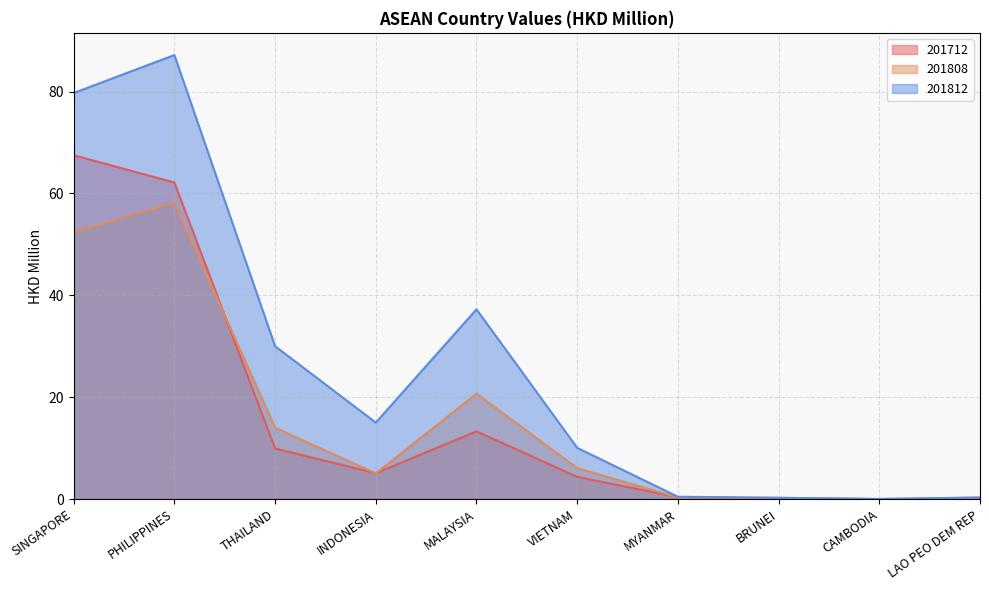

What is the maximum value shown in the chart?

87.2